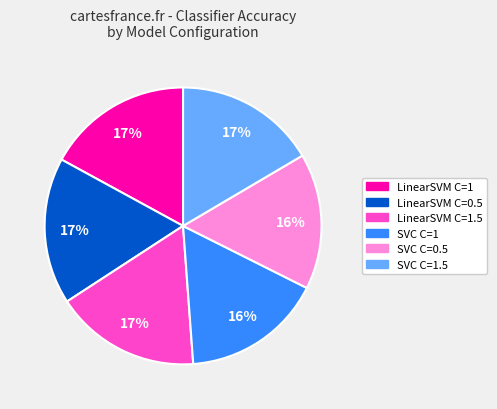

Does LinearSVM C=1 account for over 50% of the chart?

No